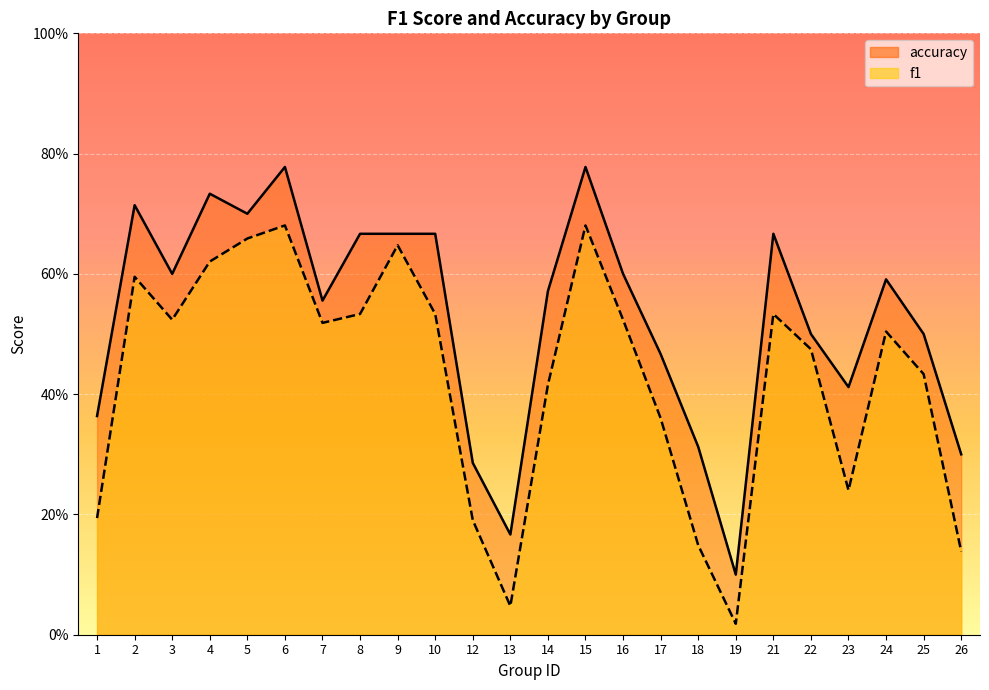

Rank the series at 2 from lowest to highest value.

f1, accuracy